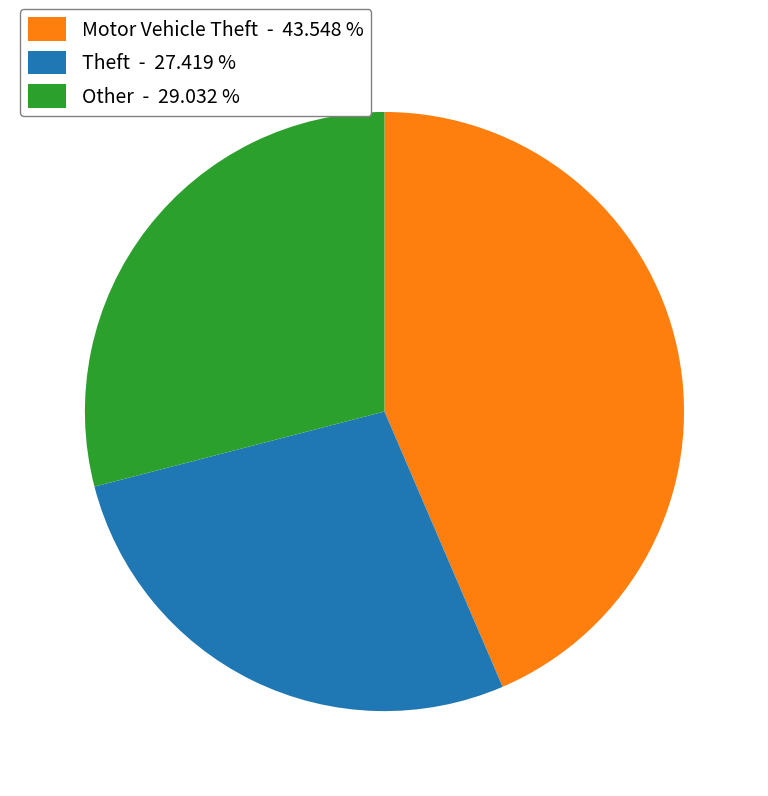

Rank the categories by value from highest to lowest.

Motor Vehicle Theft - 43.548 %, Other - 29.032 %, Theft - 27.419 %